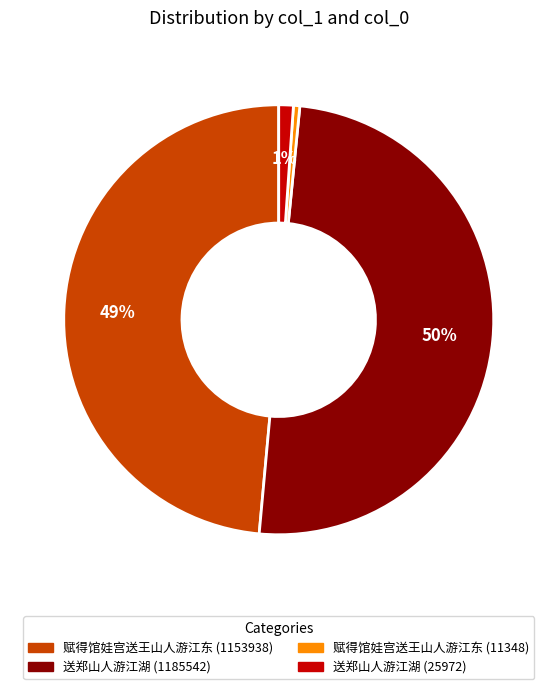

Is the sum of 送郑山人游江湖 (25972) and 赋得馆娃宫送王山人游江东 (11348) greater than half?

No